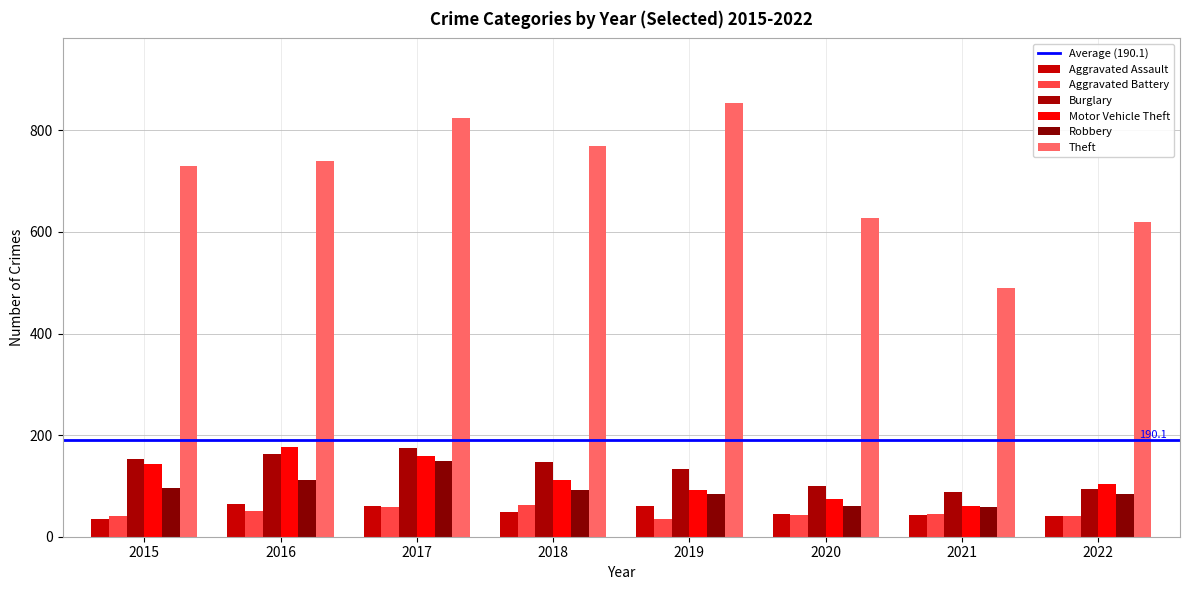

How many data points in Robbery are less than 92?

4